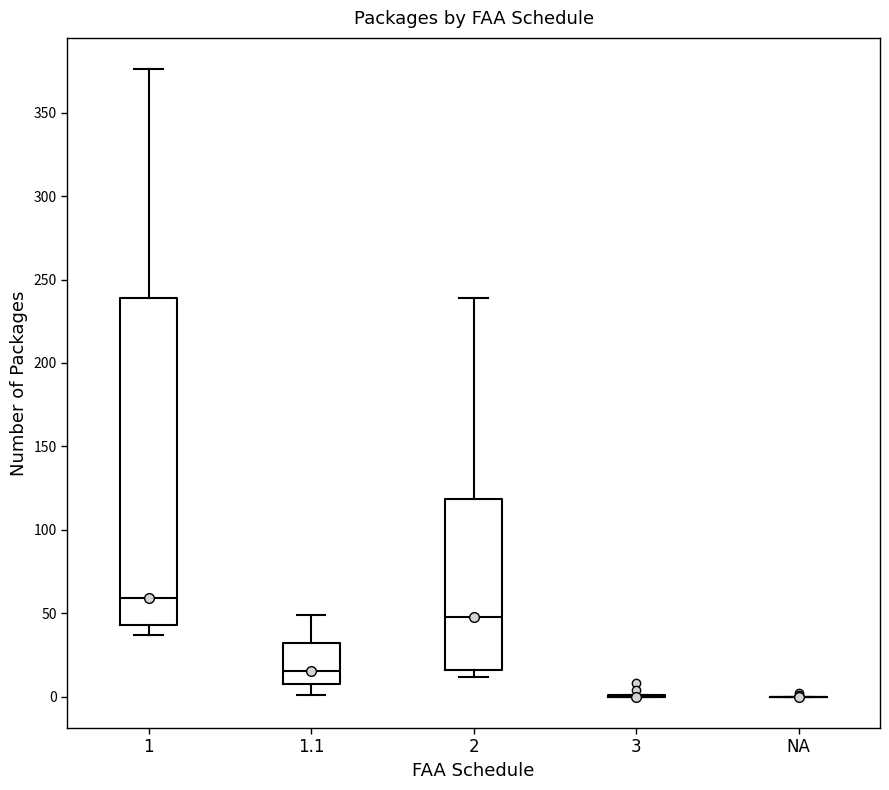

Reading left to right, read every box against the y-axis: the position of its median line, the range the box covers, and the ends of its whiskers. The values are not printed on the chart, so give them approximately, as read against the axis.

1: median 60, box 45 to 240, whiskers 35 to 375
1.1: median 15, box 10 to 30, whiskers 0 to 50
2: median 50, box 15 to 120, whiskers 10 to 240
3: box collapsed to a line at 0, whiskers 0 to 0
NA: box collapsed to a line at 0, whiskers 0 to 0